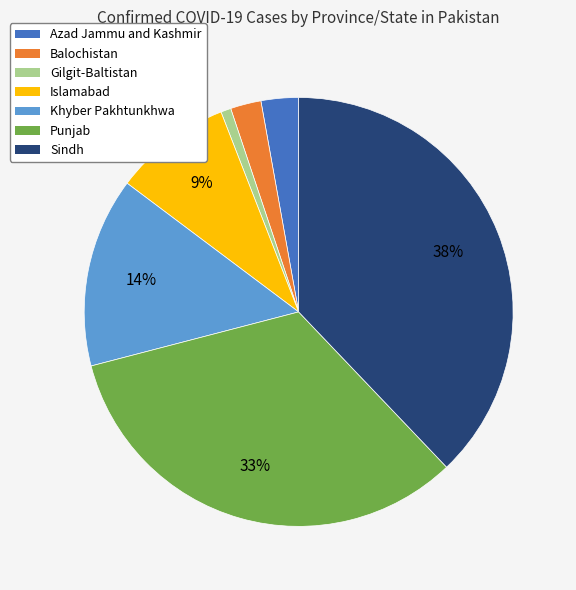

To the nearest percent, what percentage of the pie is Balochistan?

2%